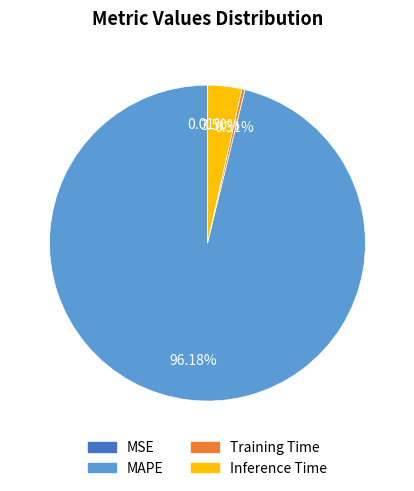

Which category accounts for the majority?

MAPE